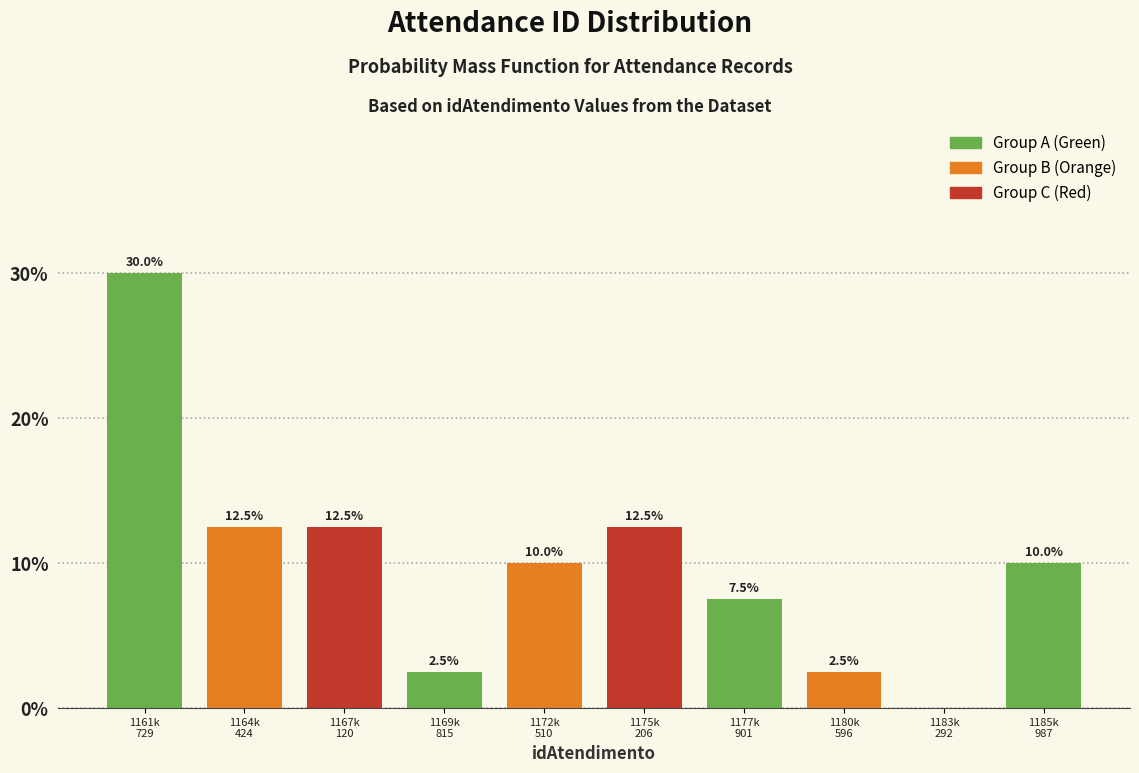

Are the bars horizontal?

No